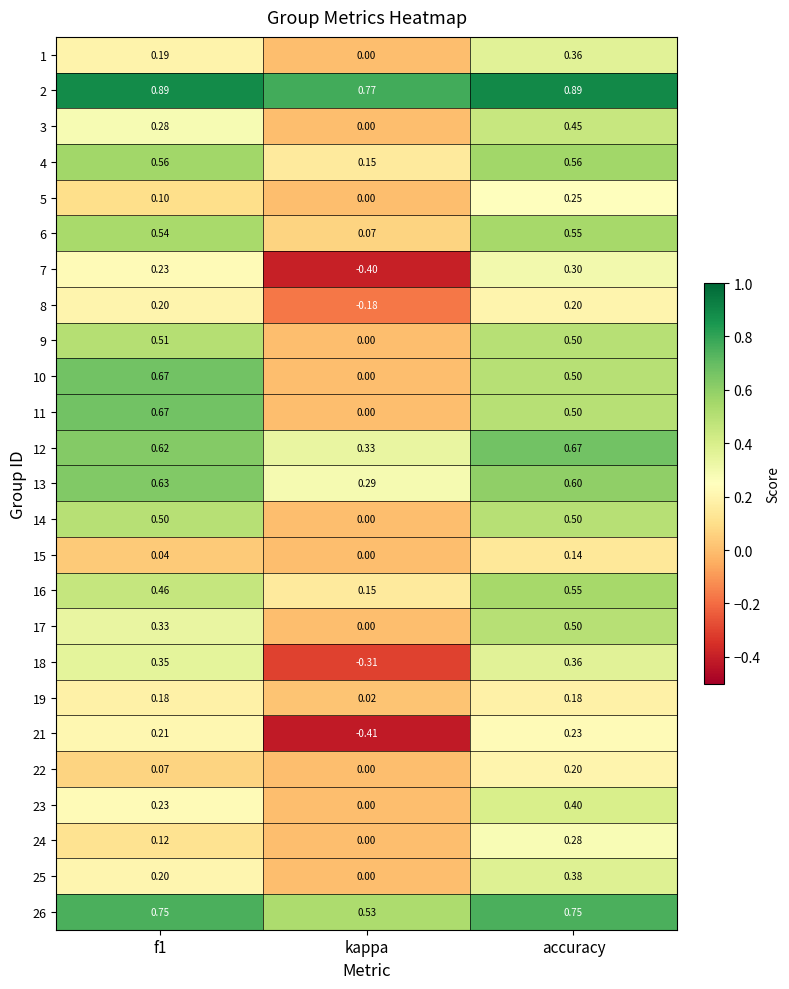

At which label is 13 closest to 0?

kappa